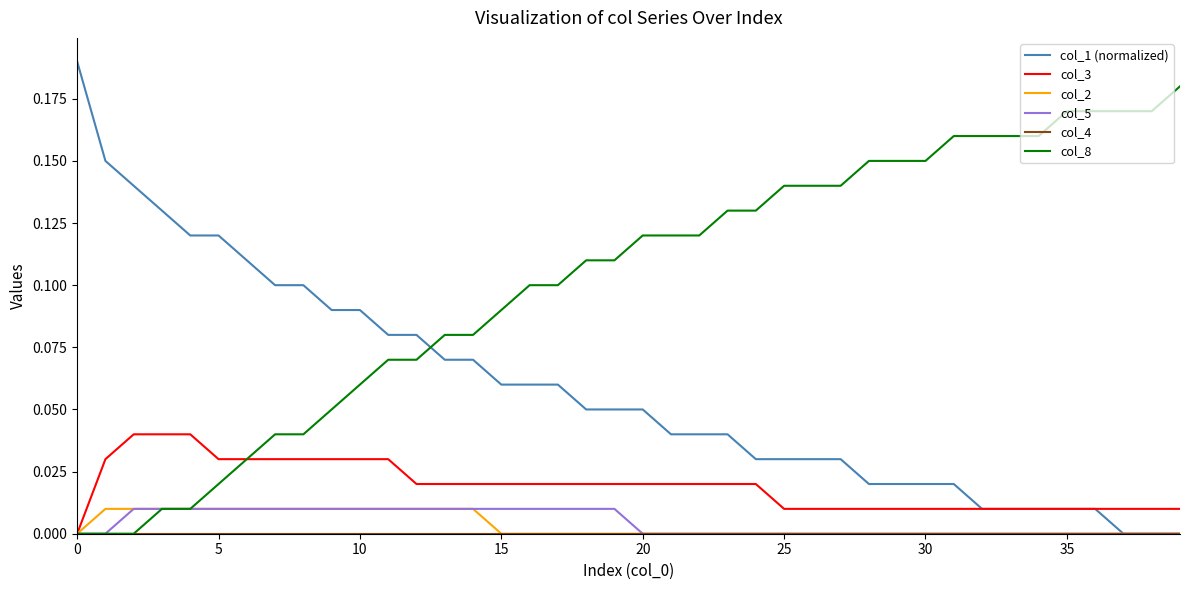

True or false: col_8 and col_1 (normalized) cross at least once.

True